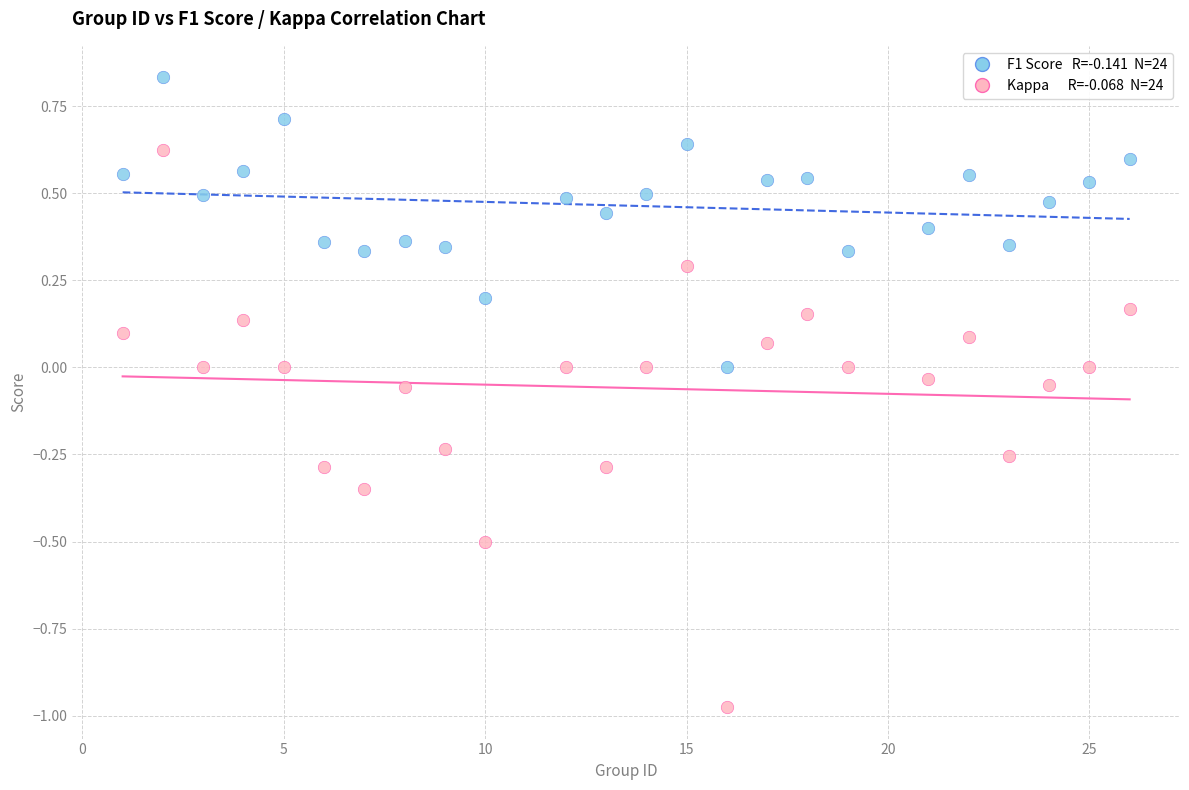

Across all data points, what is the range of X values (max minus min)?

25.0